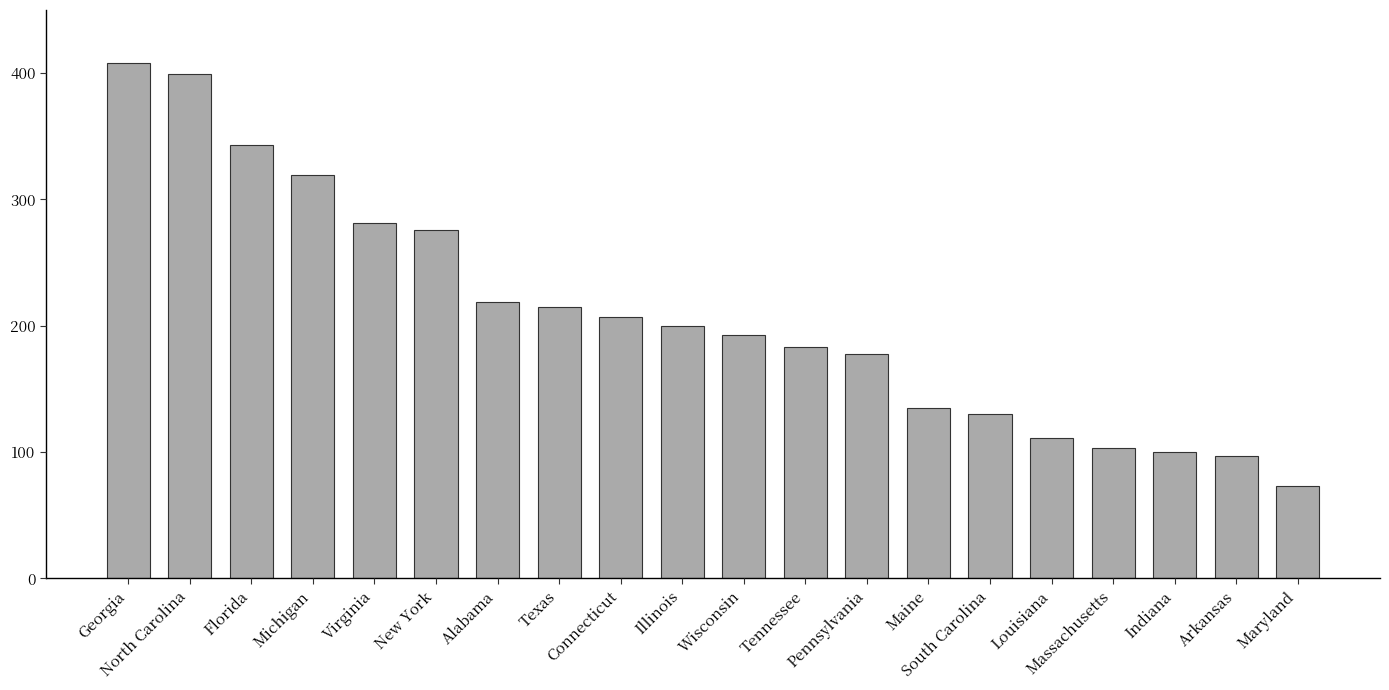

Is it true that the value at Louisiana is 111?

True